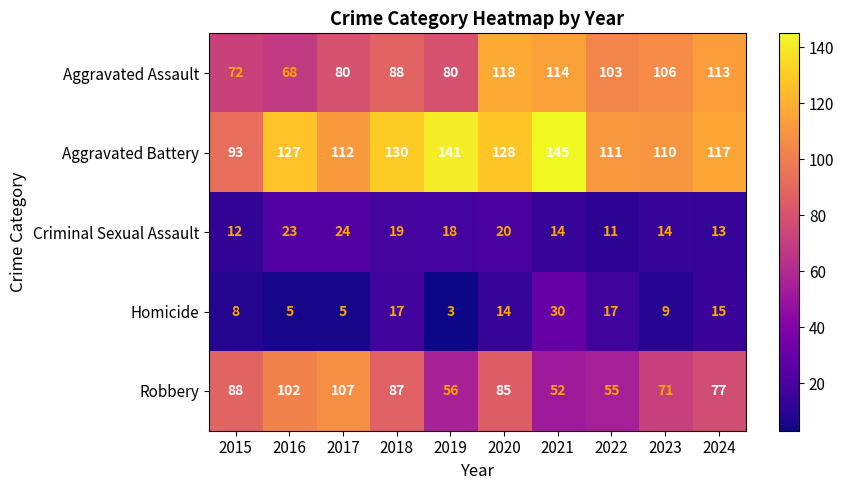

Is the value of Criminal Sexual Assault at 2018 greater than the value of Aggravated Battery at 2024?

No